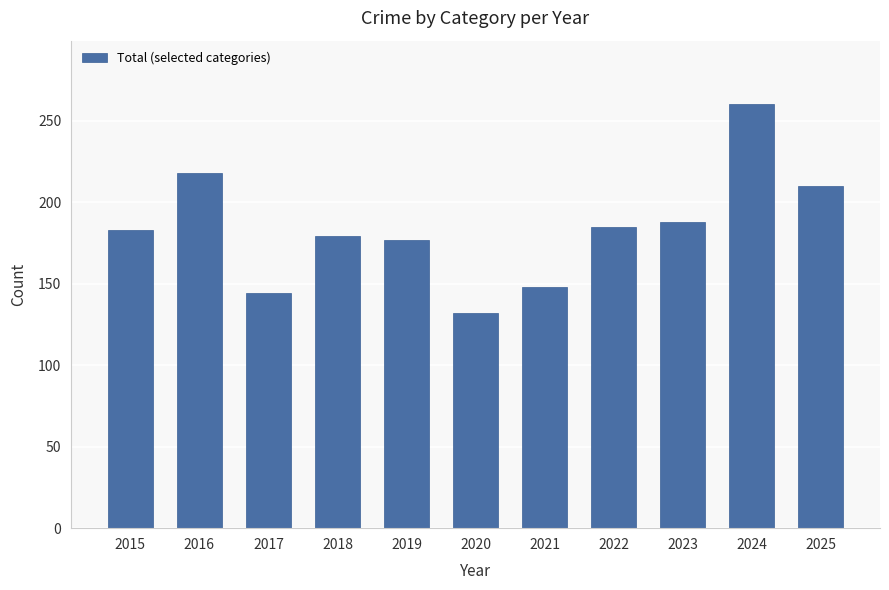

What is the difference between the second highest and second lowest values?

74